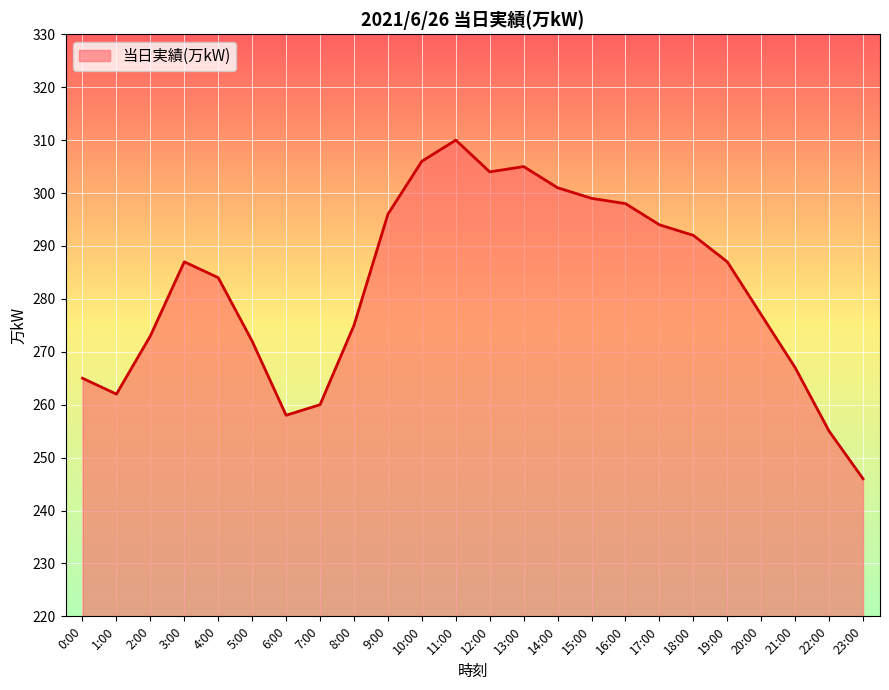

Reading right to left, extract all data points from this chart.

246	255	267	277	287	292	294	298	299	301	305	304	310	306	296	275	260	258	272	284	287	273	262	265